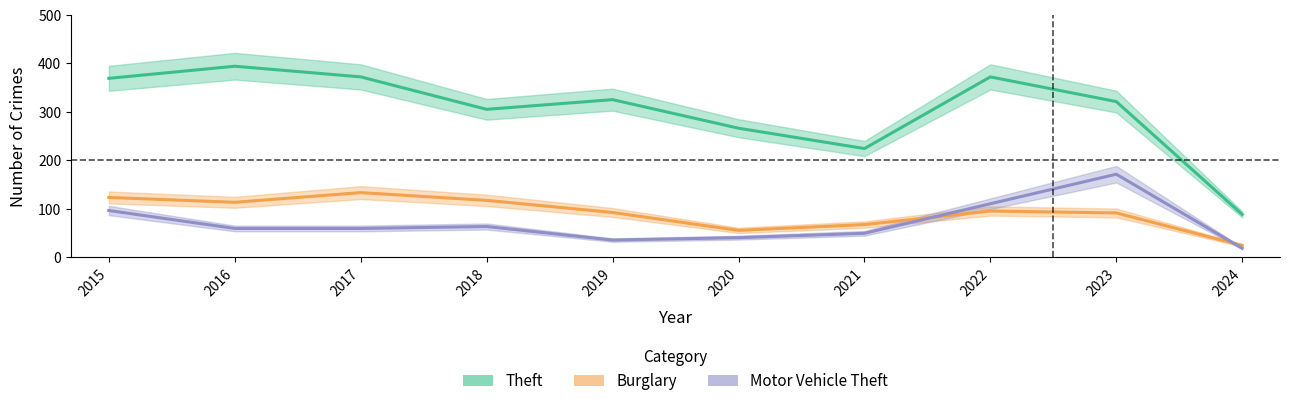

At which category does Motor Vehicle Theft reach its first local peak?

2018